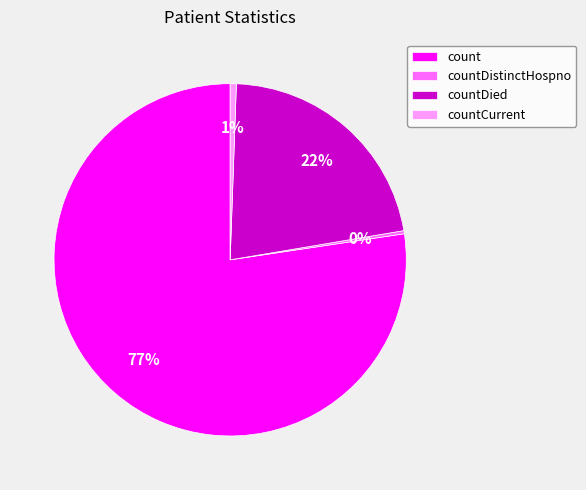

The count slice represents 77% of the pie. True or false?

True